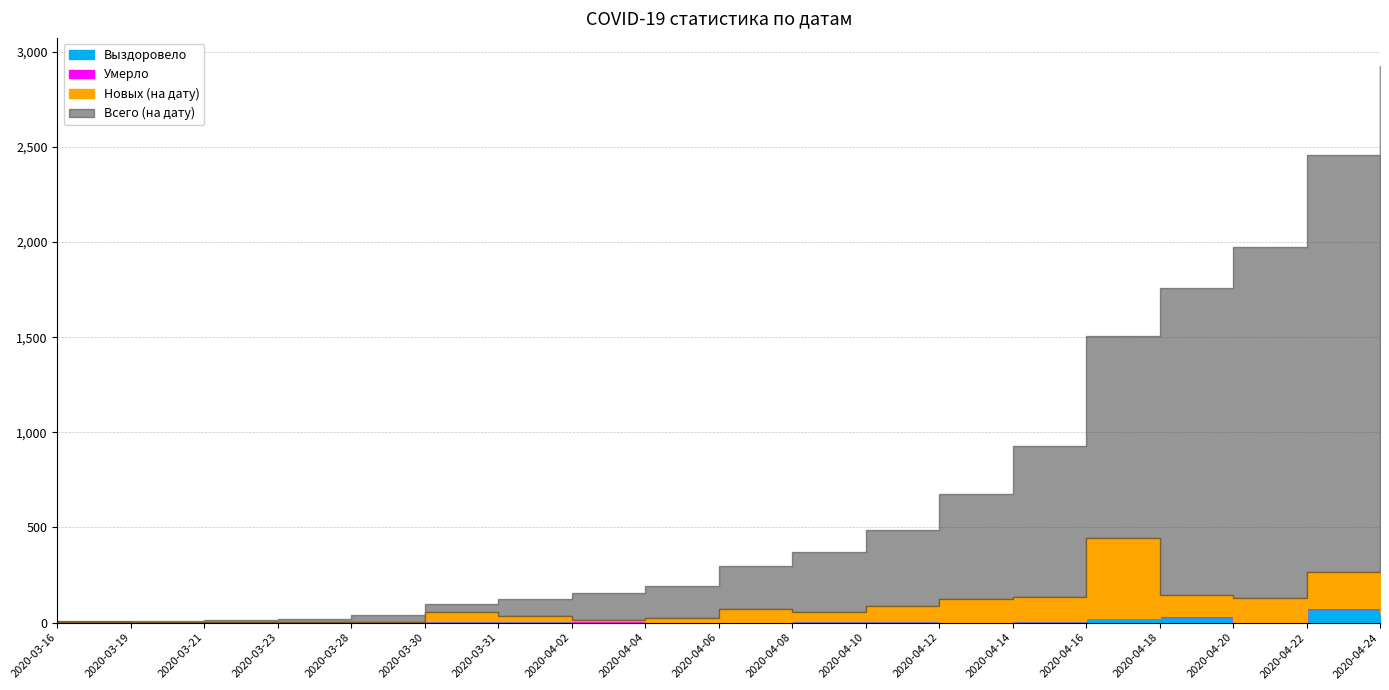

The Новых (на дату) series shows 0 at 2020-03-21. True or false?

False